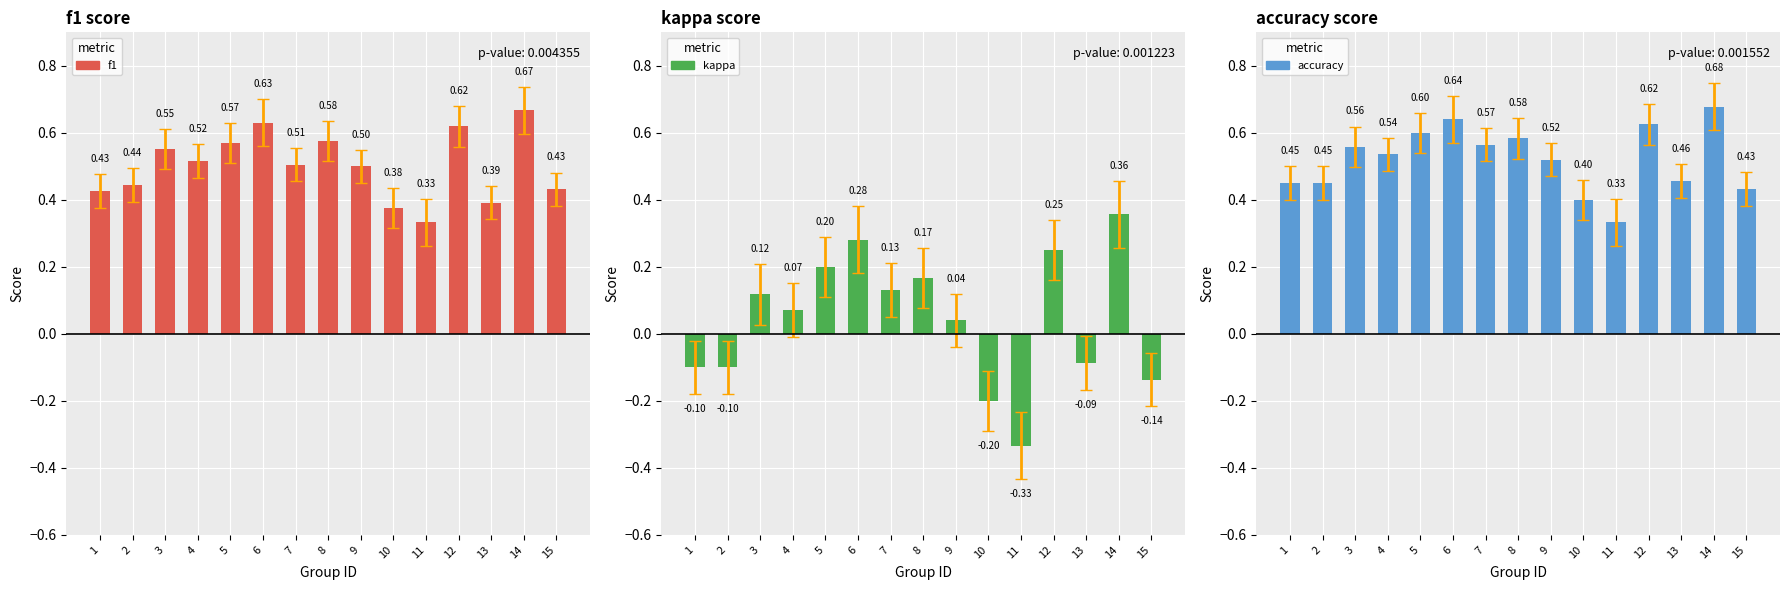

What is the value of the accuracy bar at the 13th from the left?

0.5